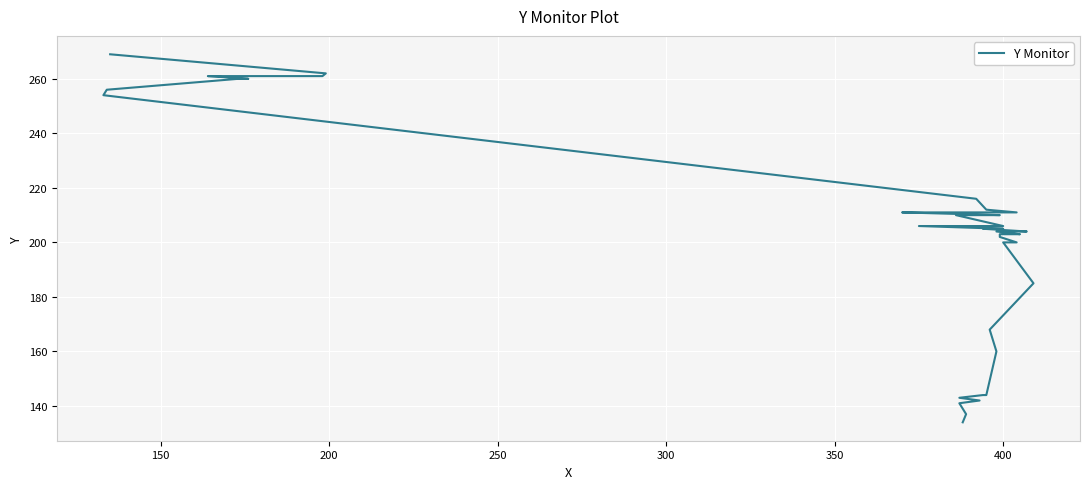

What is the greatest value displayed?

269